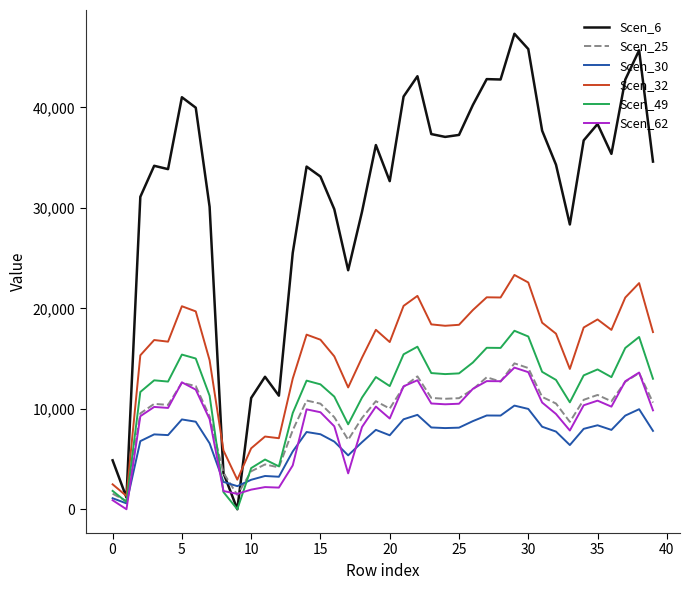

What is the average value of the Scen_25 series?

9618.8